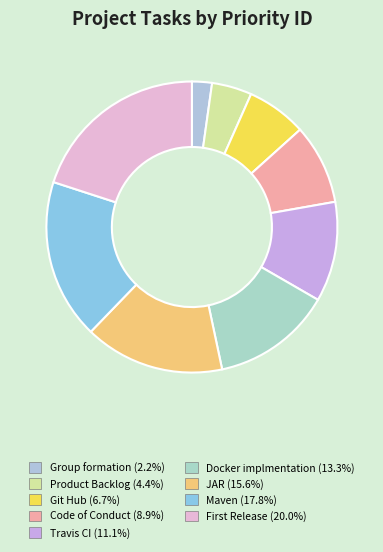

What percentage is the Group formation slice, to the nearest percent?

2%